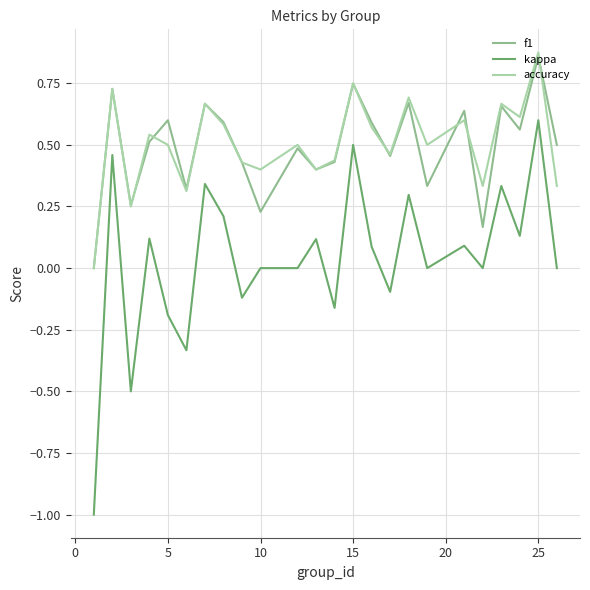

True or false: kappa and accuracy cross at least once.

False